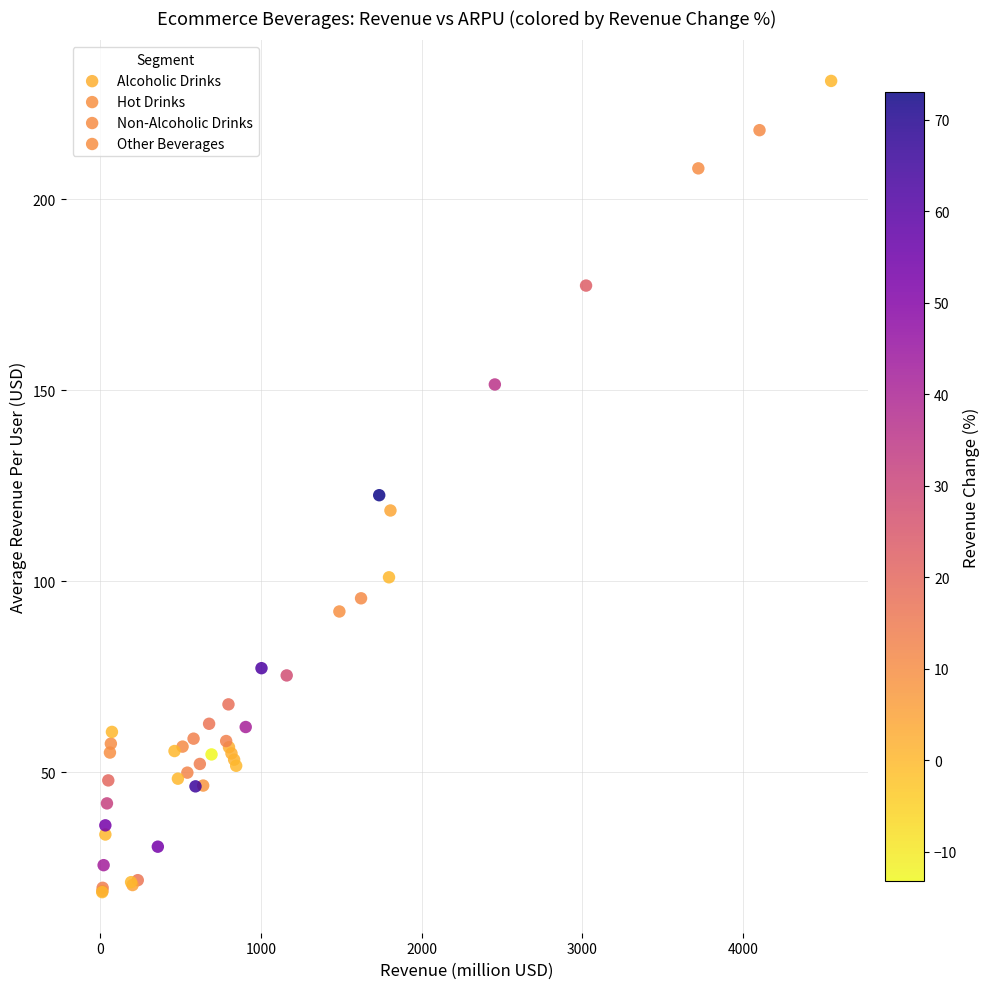

Which series contains the highest Y value?

Non-Alcoholic Drinks